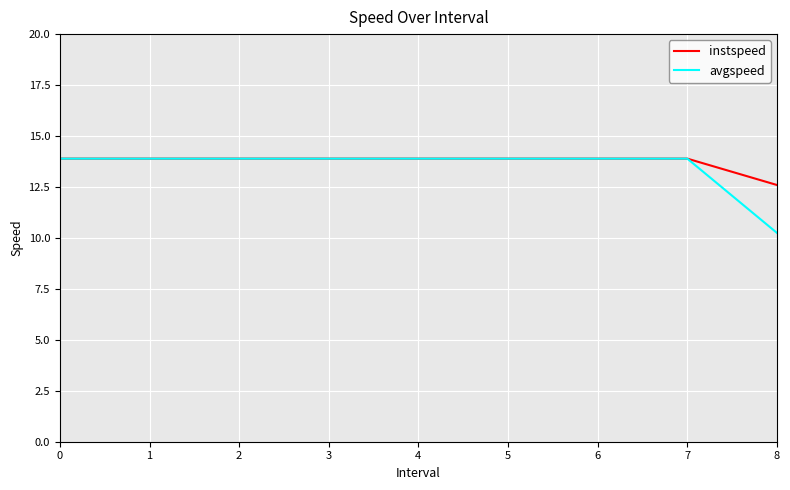

The value of instspeed at 4 is 7.7. True or false?

False